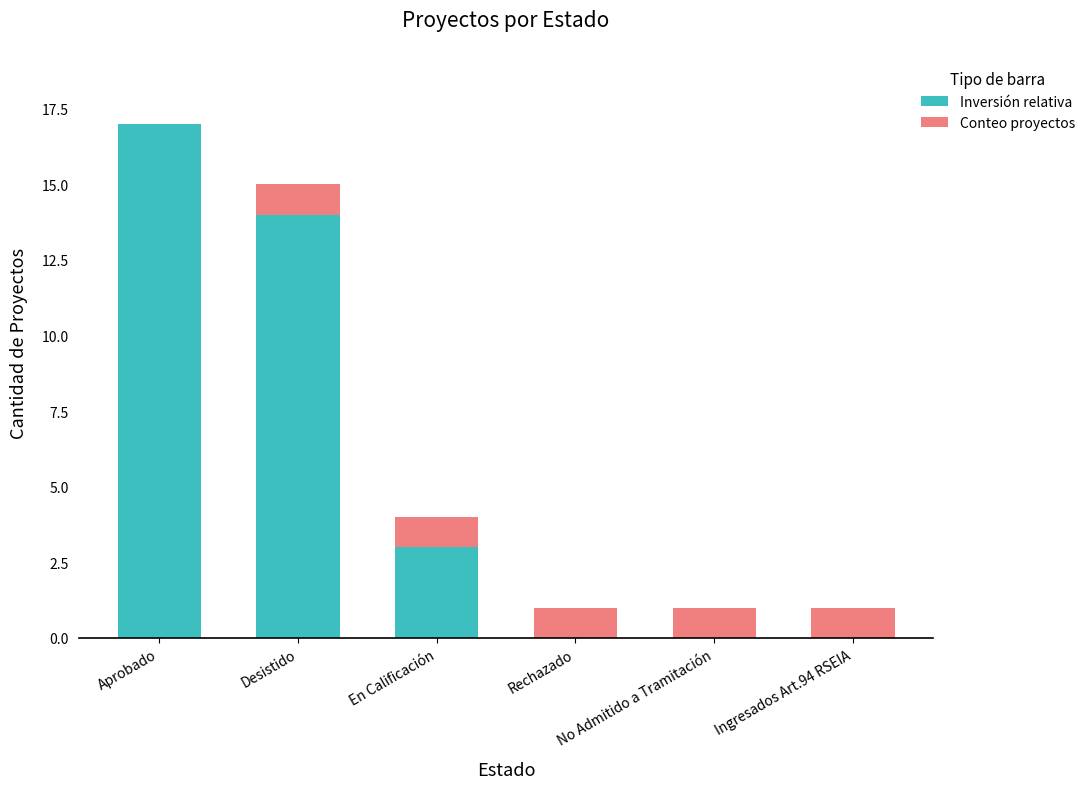

What value does the Inversión relativa series have at Aprobado, to the nearest 5?

15